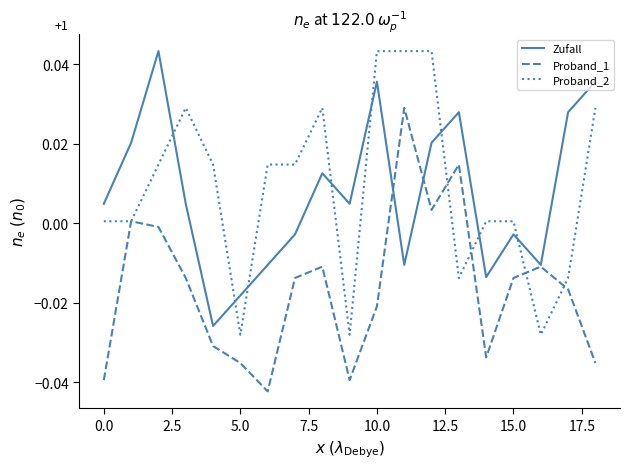

True or false: Proband_1 has more than 2 interior local peaks.

True